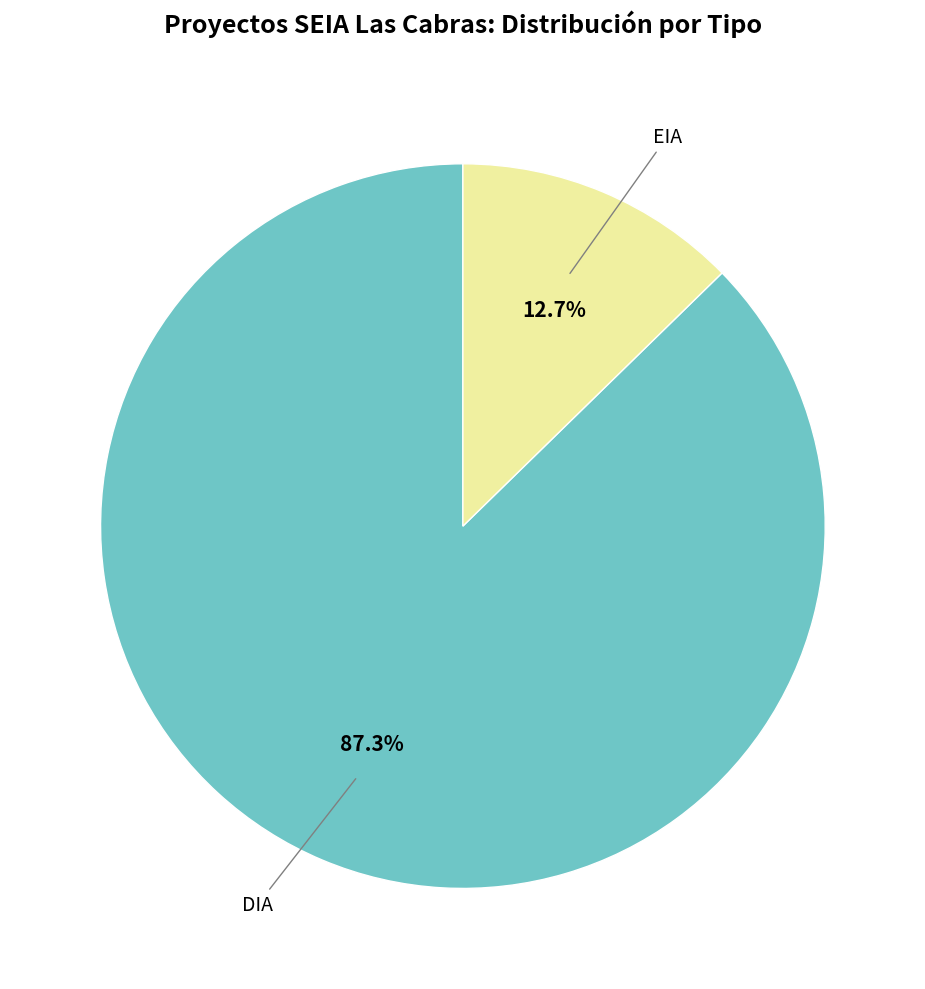

To the nearest percent, what percentage of the pie is DIA?

87%